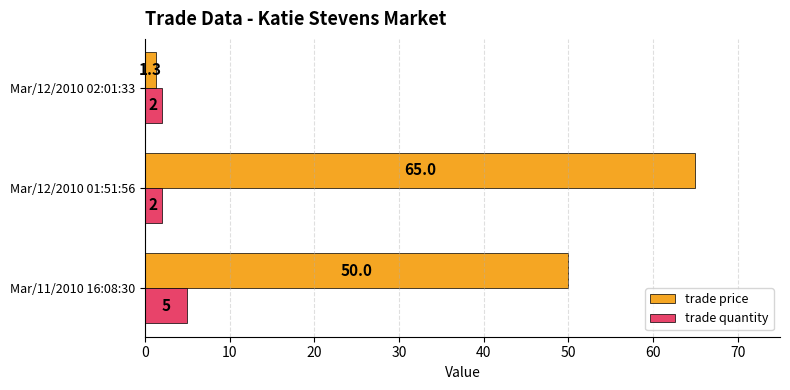

Rank the series by their maximum value, from lowest to highest.

trade quantity, trade price